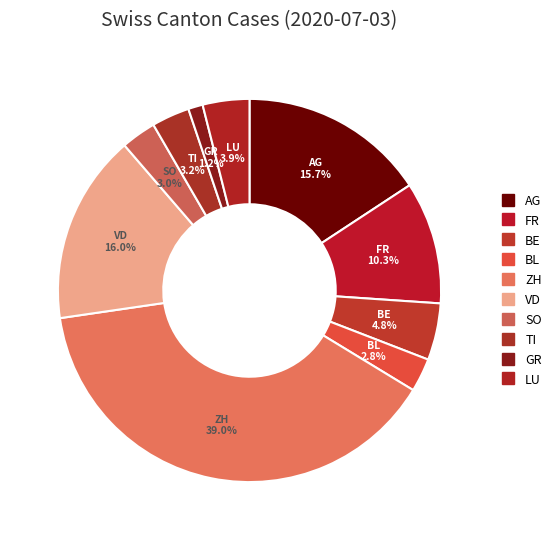

What is the smallest slice in the pie chart?

GR